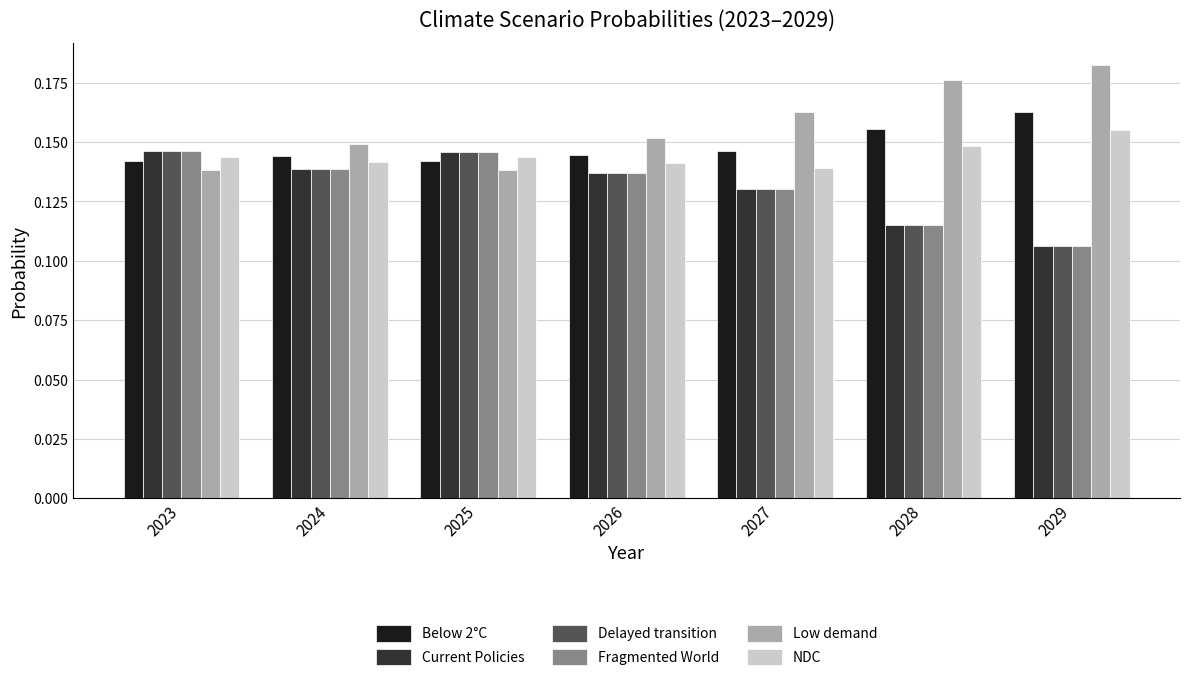

At how many categories does at least one series exceed 0?

7